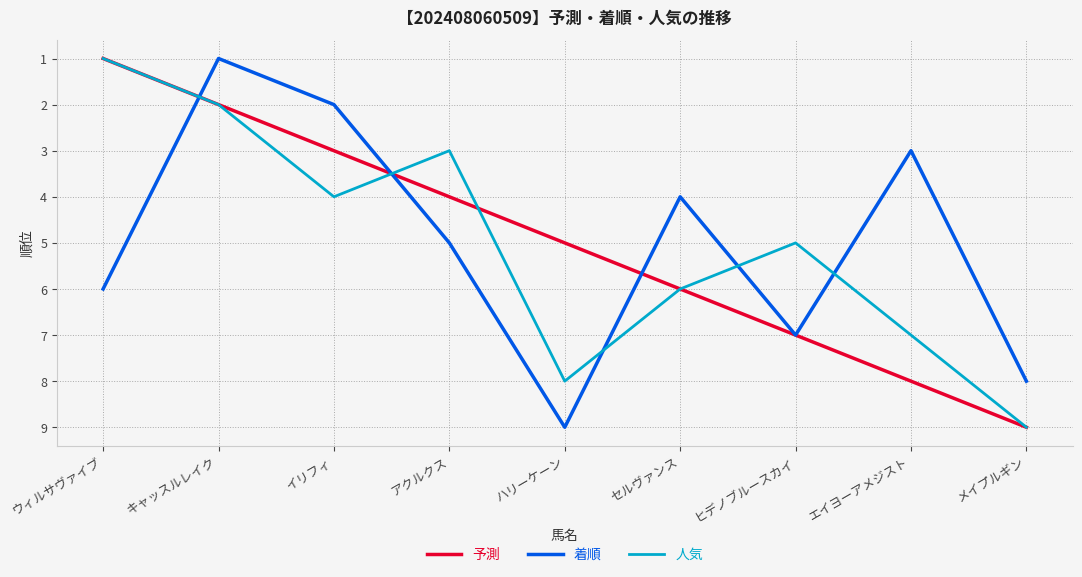

How many intersections are there between 人気 and 着順?

5